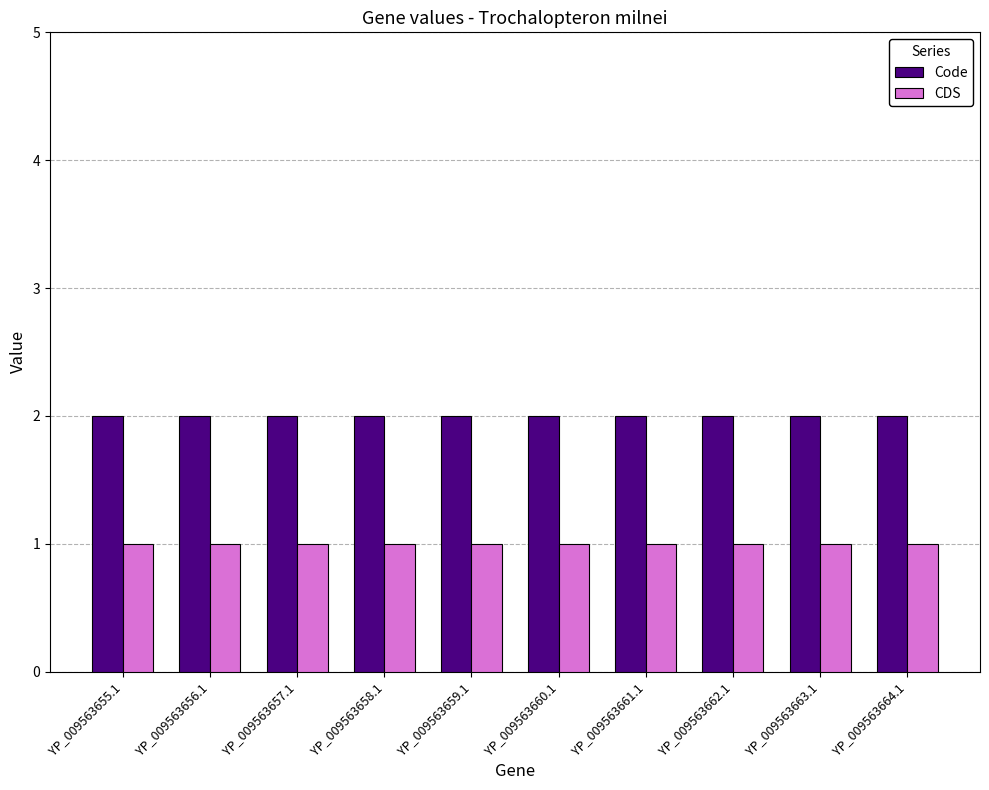

How many bars are there in each group?

2